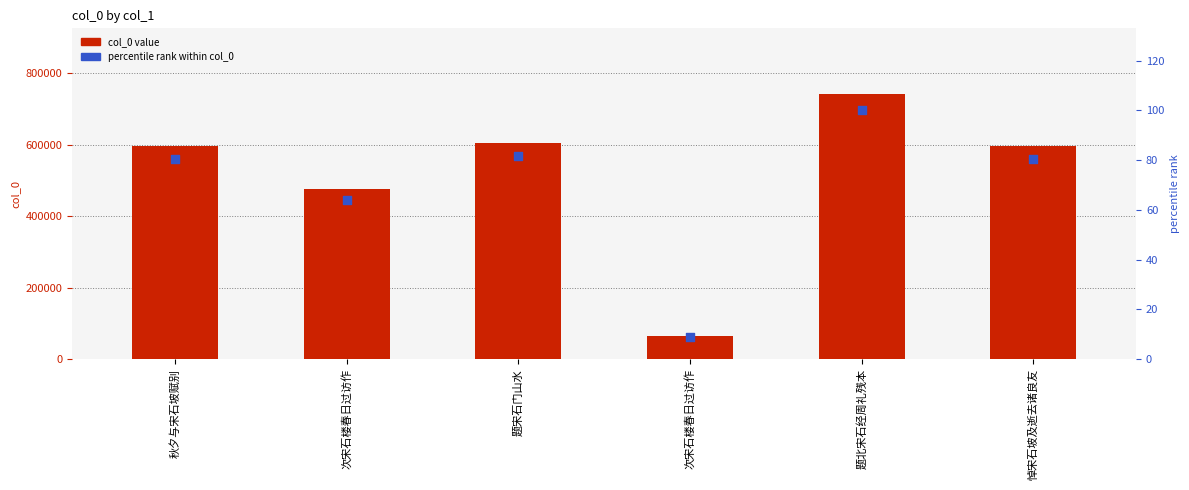

What is the total value across all series at 悼宋石坡及逝去诸良友?

596707.5